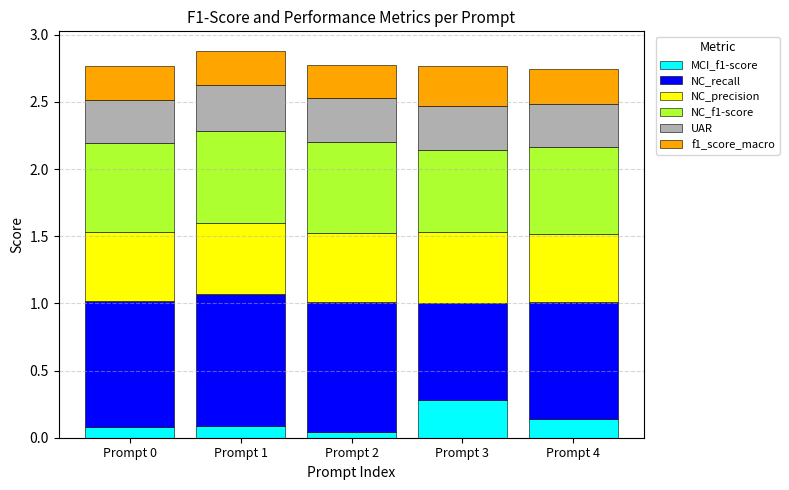

What is the total value across all series at Prompt 4?

2.7